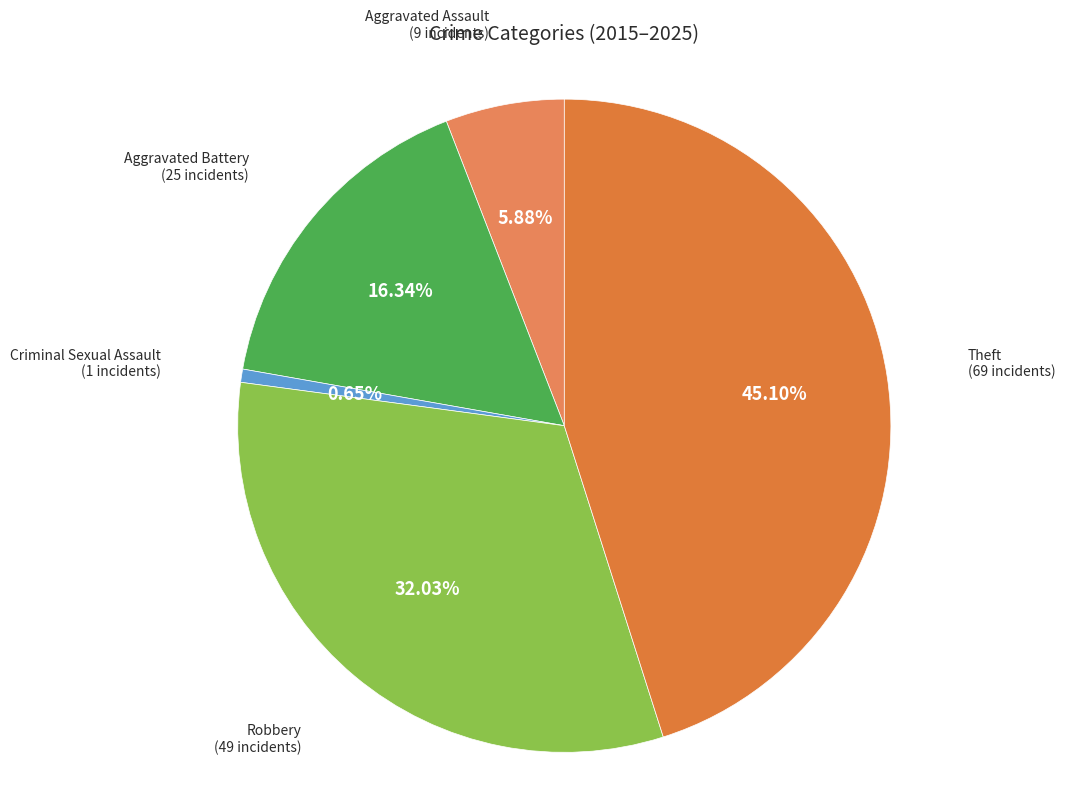

What is the ratio of the value at Theft to the value at Aggravated Battery?

2.8